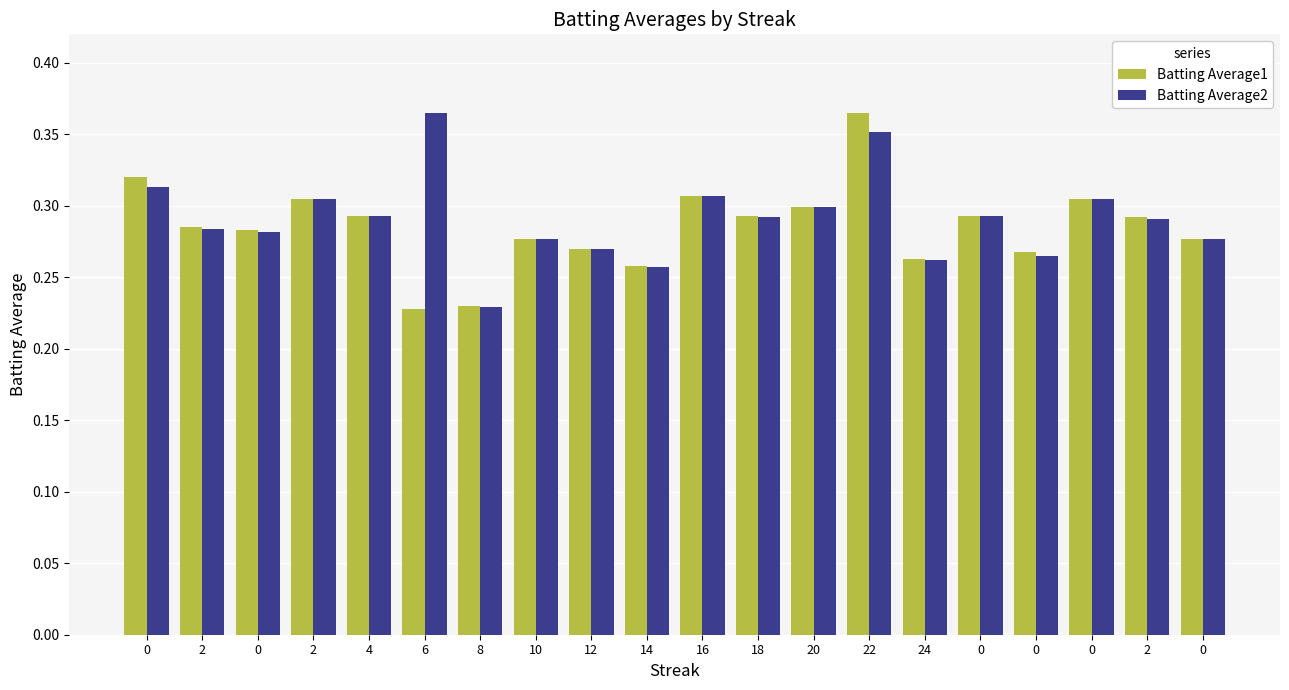

How many series are shown in this chart?

2